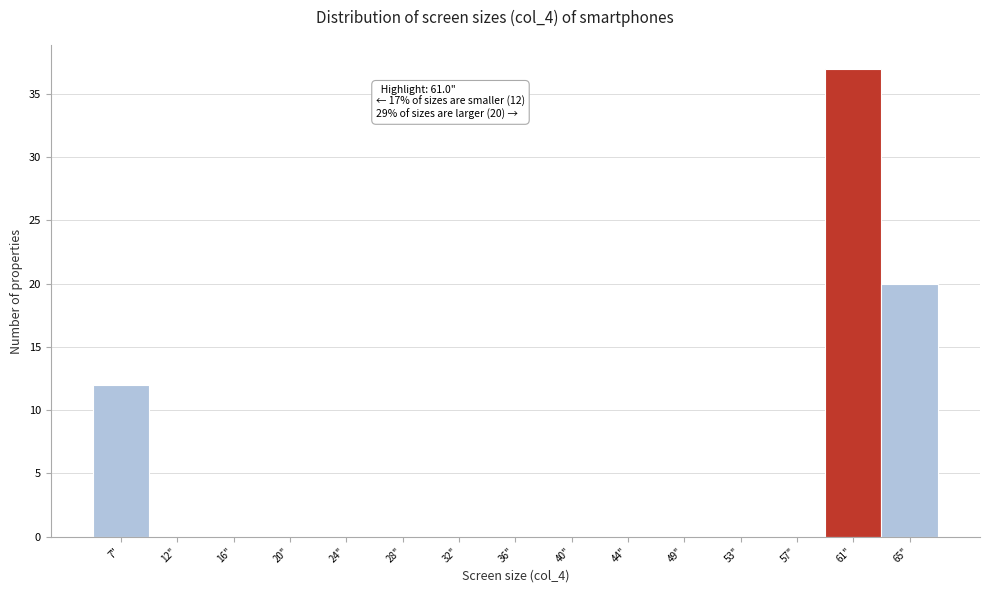

Over which range of the x-axis is the bar tallest?

59.0 to 63.0